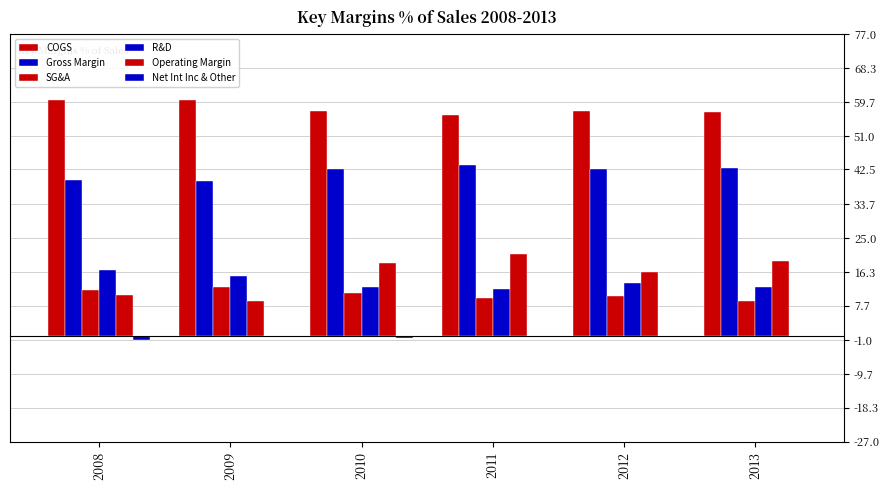

At which category is the sum across all series the highest?

2011